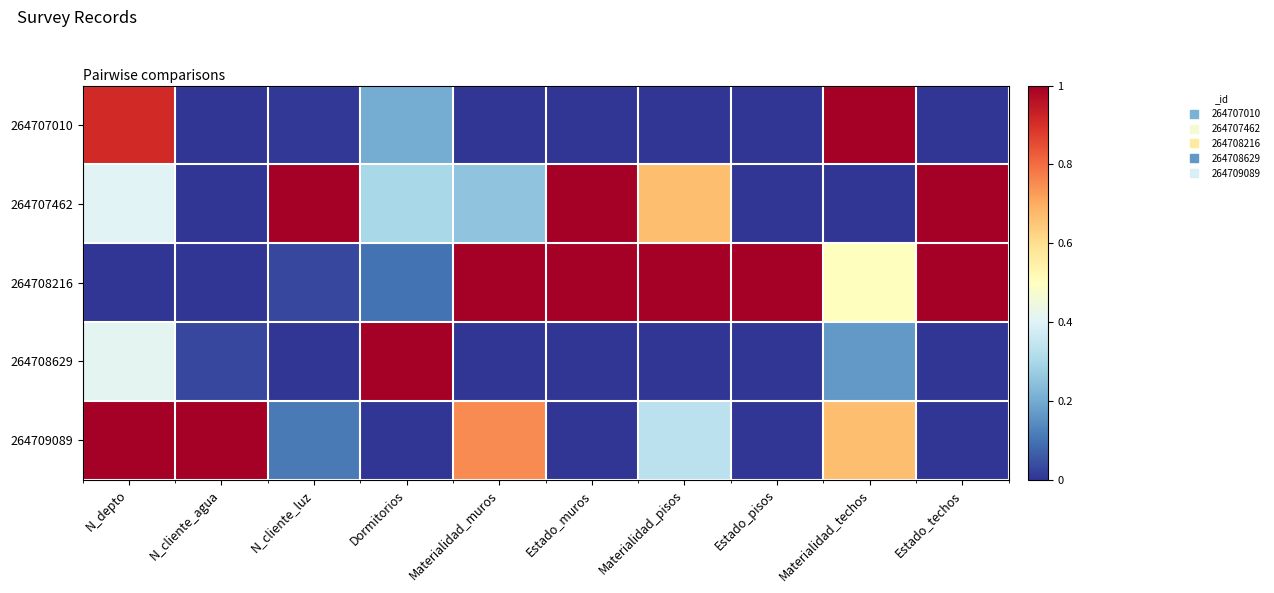

At which category is the sum across all series the highest?

N_depto